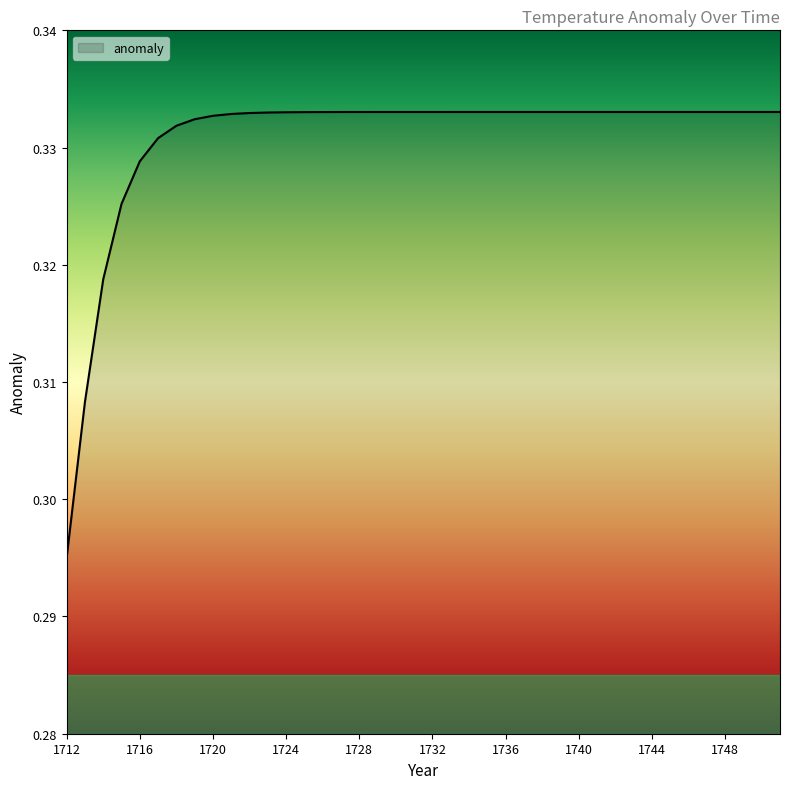

How many lines are shown in the chart?

1